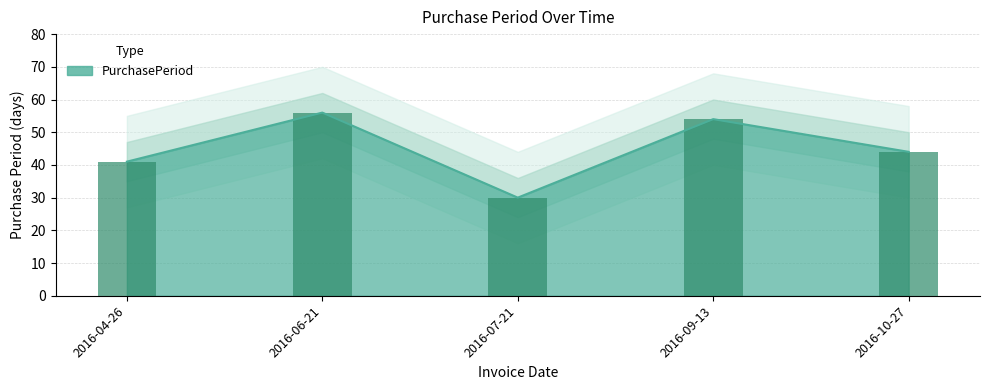

Reading left to right, what are all the values shown in this chart?

41	56	30	54	44